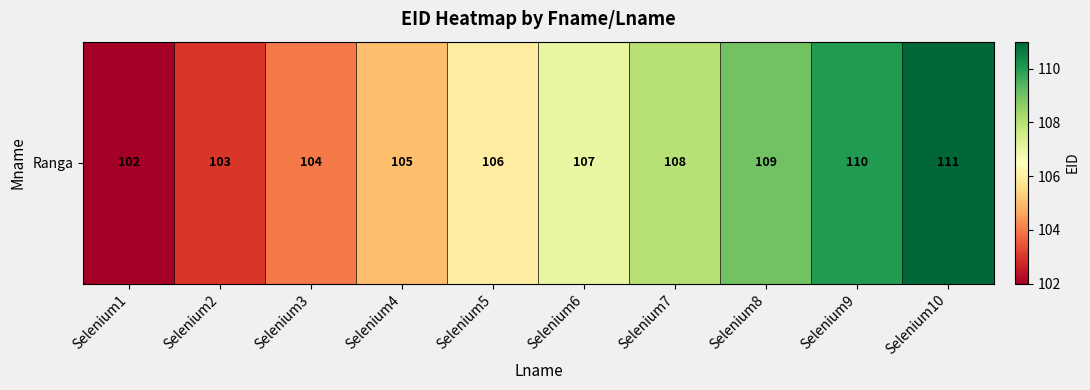

Which has a higher value, Selenium6 or Selenium10?

Selenium10